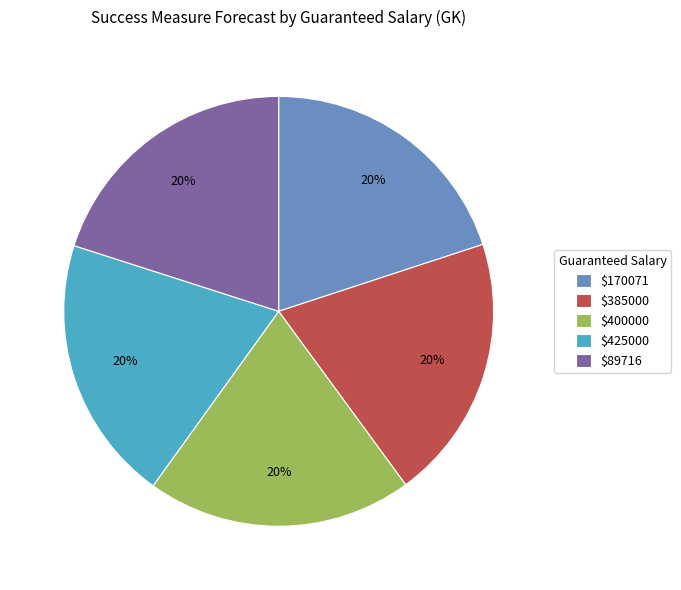

Is $385000 the majority of the pie?

No